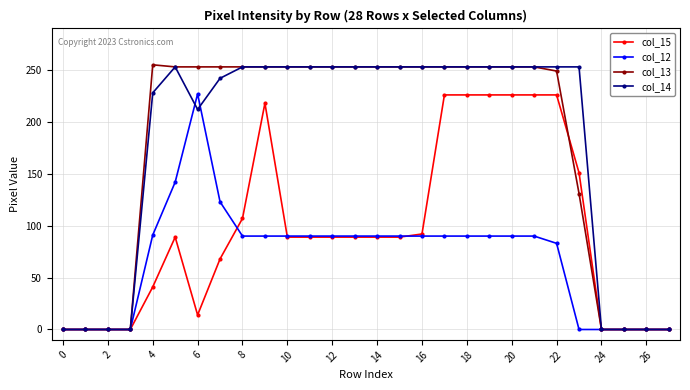

At how many categories does at least one series exceed 157?

20